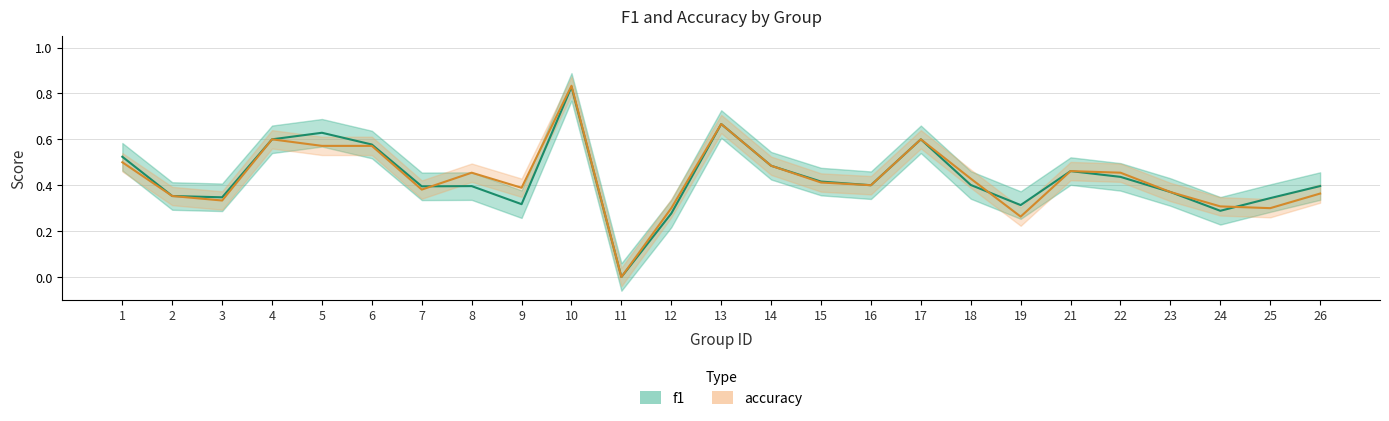

Reading left to right, transcribe all the data shown in this chart.

f1: 1=0.5	2=0.4	3=0.3	4=0.6	5=0.6	6=0.6	7=0.4	8=0.4	9=0.3	10=0.8	11=0.0	12=0.3	13=0.7	14=0.5	15=0.4	16=0.4	17=0.6	18=0.4	19=0.3	21=0.5	22=0.4	23=0.4	24=0.3	25=0.3	26=0.4
accuracy: 1=0.5	2=0.4	3=0.3	4=0.6	5=0.6	6=0.6	7=0.4	8=0.5	9=0.4	10=0.8	11=0.0	12=0.3	13=0.7	14=0.5	15=0.4	16=0.4	17=0.6	18=0.4	19=0.3	21=0.5	22=0.5	23=0.4	24=0.3	25=0.3	26=0.4